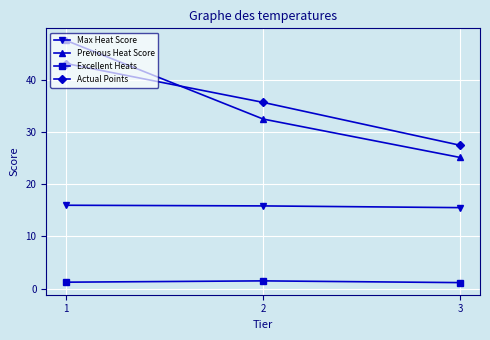

Is the value of Max Heat Score at 3 greater than the value of Actual Points at 2?

No